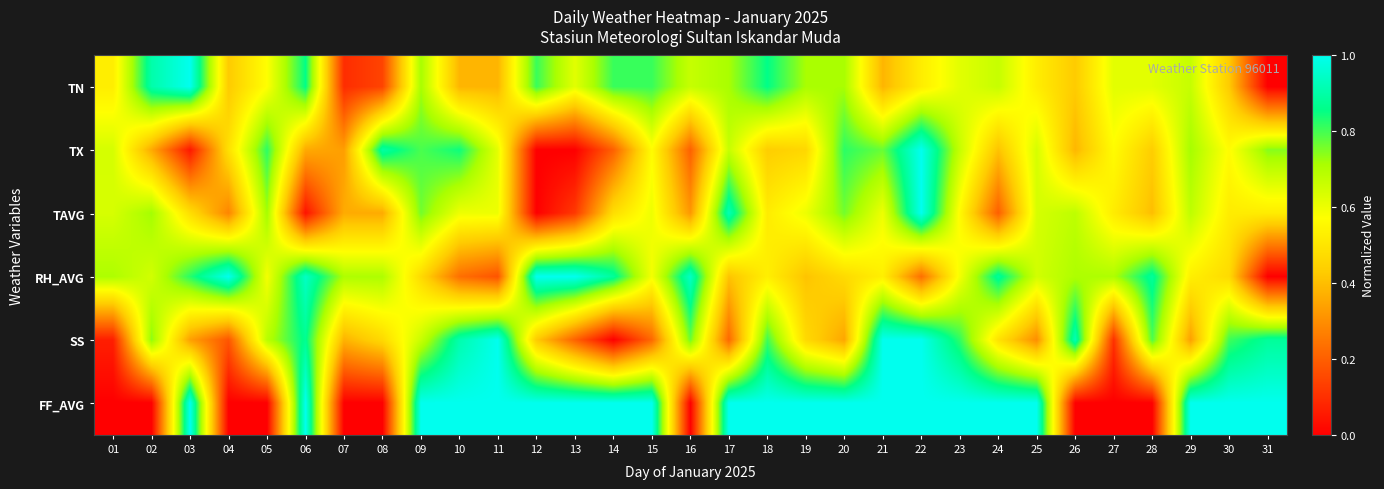

Which category has the lowest value across all series?

31